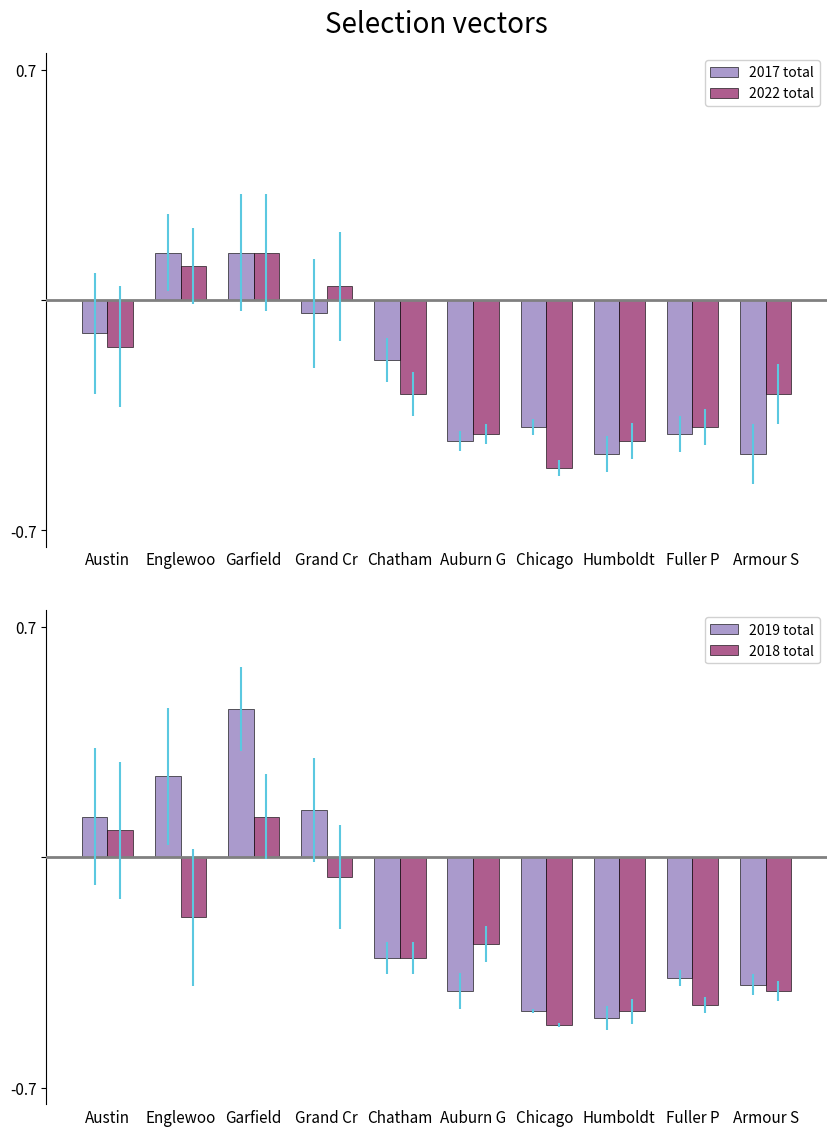

List the labels in order of 2017 value, largest first.

Englewoo, Garfield, Grand Cr, Austin, Chatham, Chicago, Fuller P, Auburn G, Humboldt, Armour S